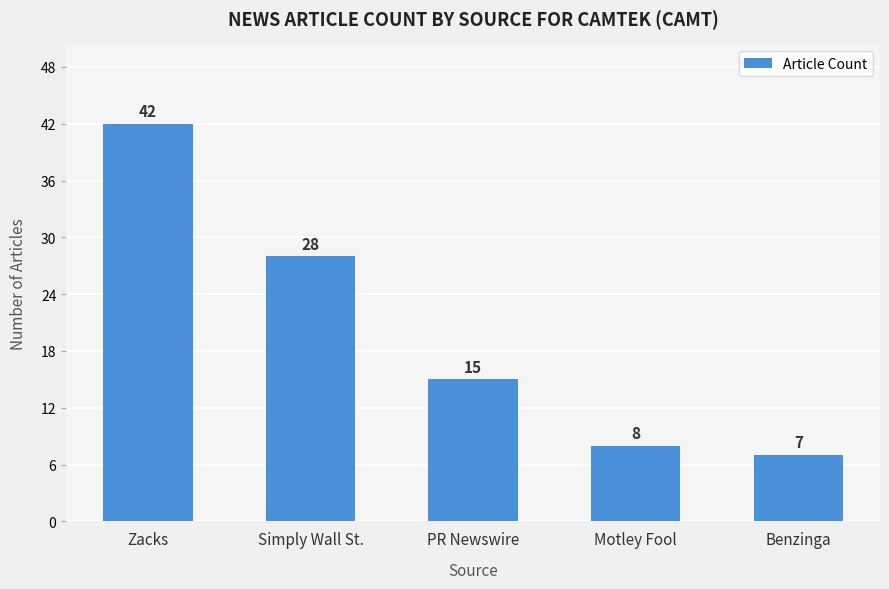

At which category does the chart reach its minimum across all series?

Benzinga